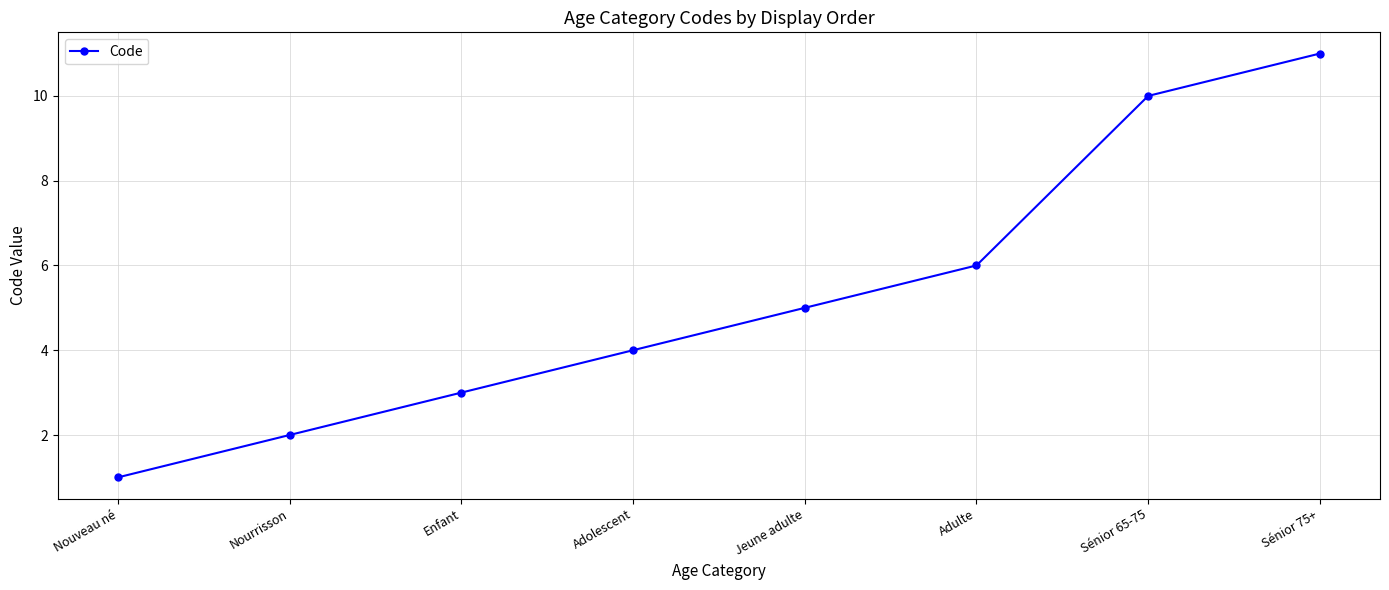

Approximately how many times larger is the value at Enfant compared to Sénior 75+?

0.3